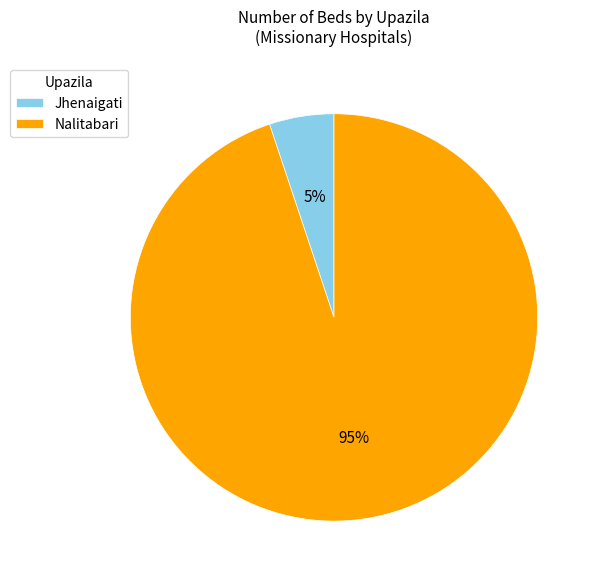

Do Nalitabari and Jhenaigati together represent more than half of the pie?

Yes